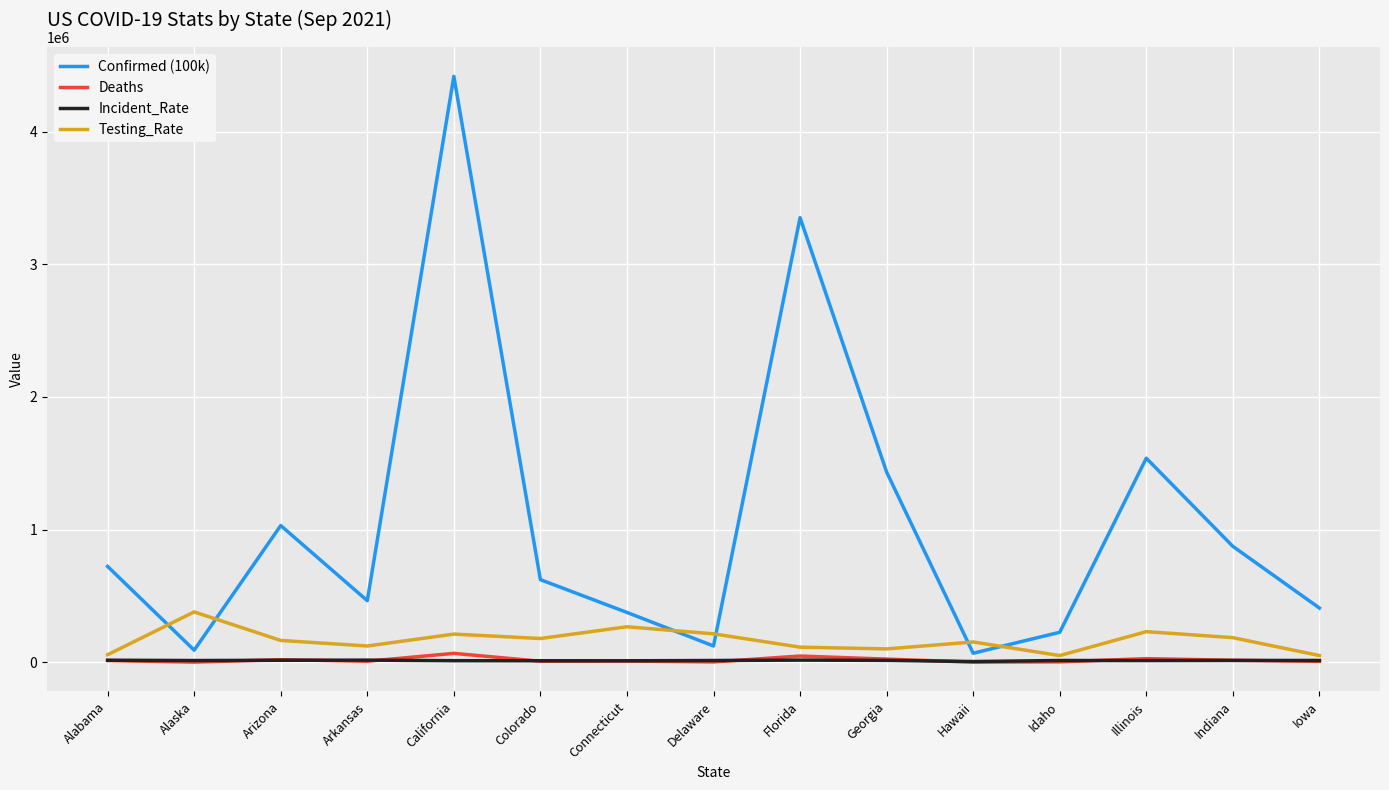

How many lines are shown in the chart?

4